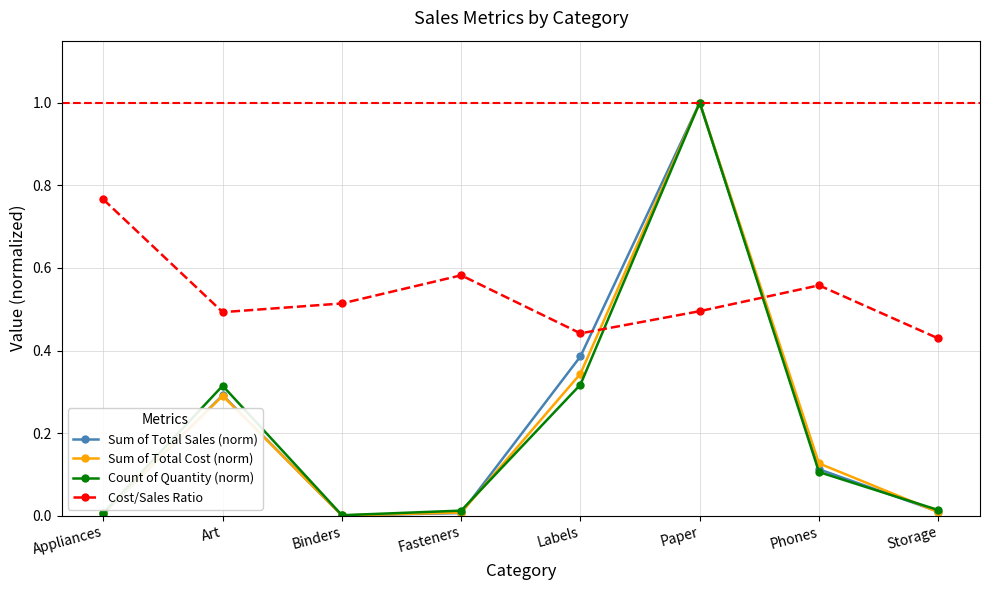

Which series has the largest total across all categories?

Cost/Sales Ratio